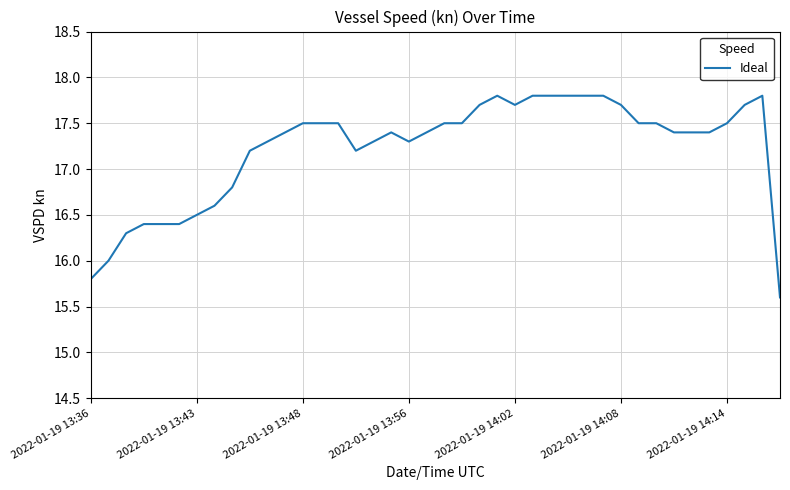

What is the smallest value displayed?

15.6